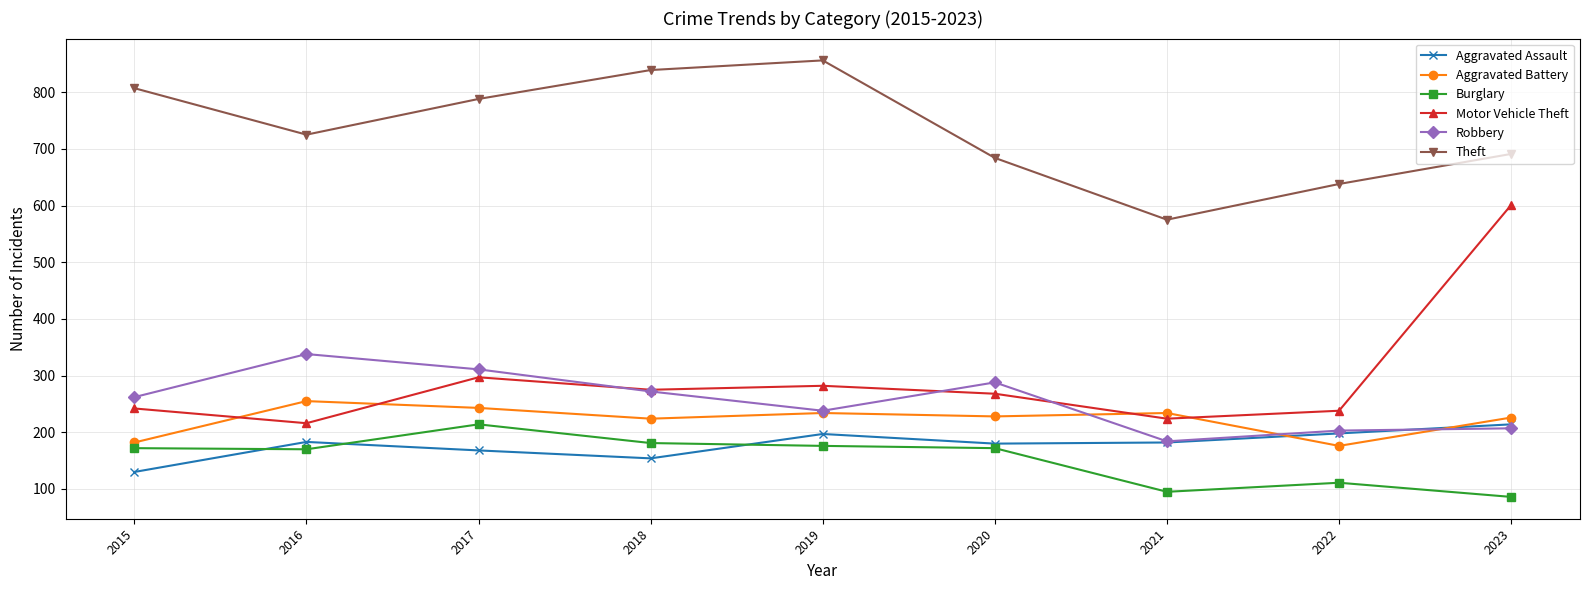

Where does the Aggravated Assault series first go above 182?

2016